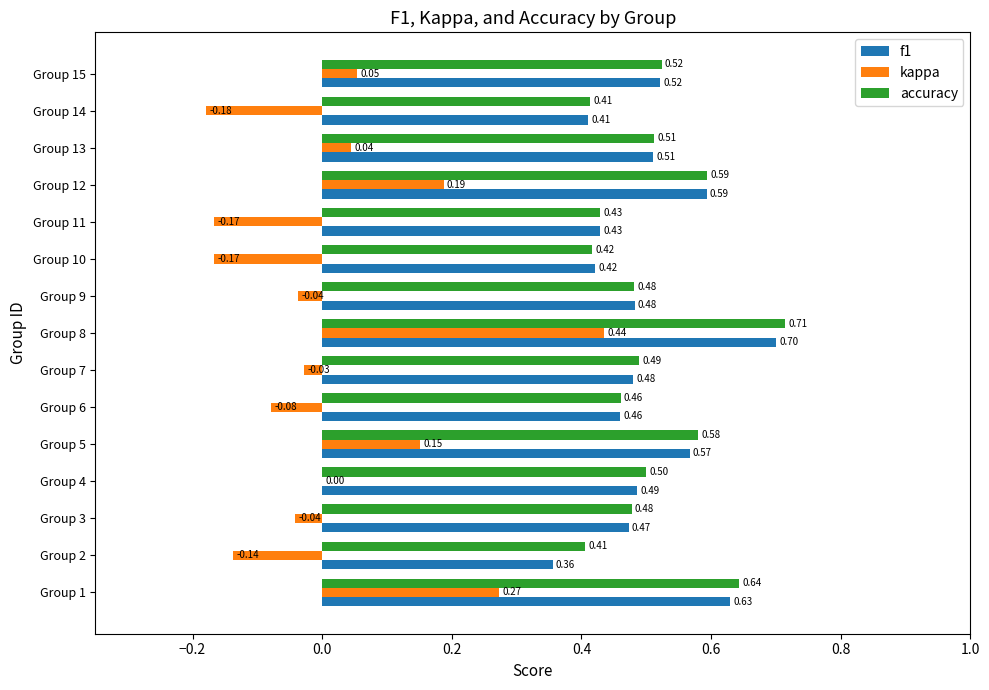

What is the total value across all series at Group 9?

0.9